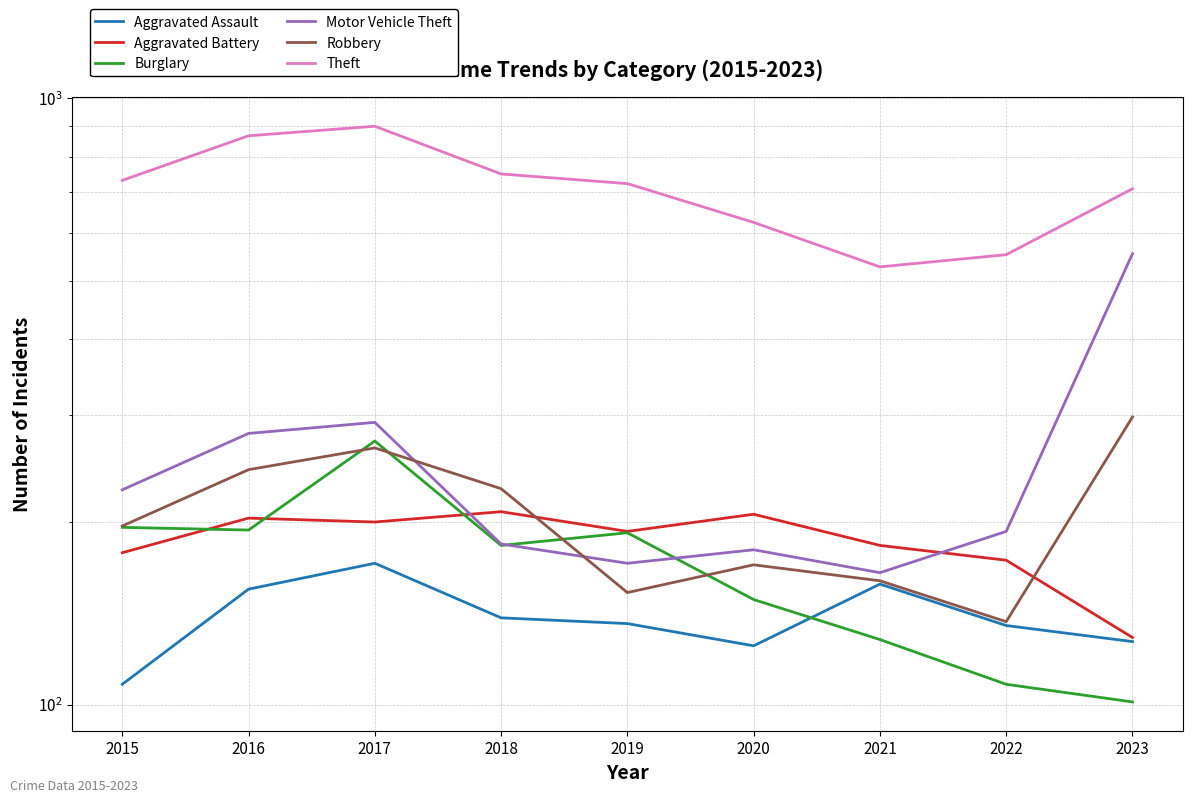

Reading left to right, extract all data points from this chart.

Aggravated Assault: 108	155	171	139	136	125	158	135	127
Aggravated Battery: 178	203	200	208	193	206	183	173	129
Burglary: 196	194	272	183	192	149	128	108	101
Motor Vehicle Theft: 226	280	292	184	171	180	165	193	554
Robbery: 197	244	265	227	153	170	160	137	298
Theft: 732	867	899	750	723	624	527	552	709